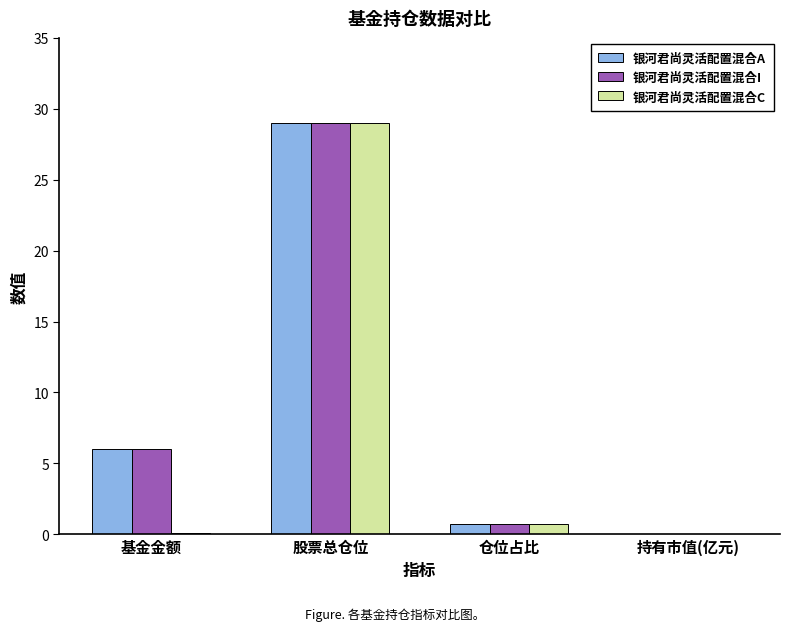

What are all the series names shown in the legend?

银河君尚灵活配置混合A, 银河君尚灵活配置混合I, 银河君尚灵活配置混合C